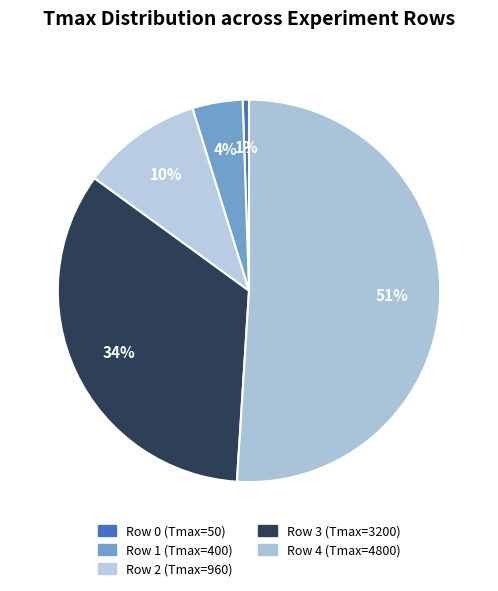

Rank the categories by value from highest to lowest.

Row 4 (Tmax=4800), Row 3 (Tmax=3200), Row 2 (Tmax=960), Row 1 (Tmax=400), Row 0 (Tmax=50)